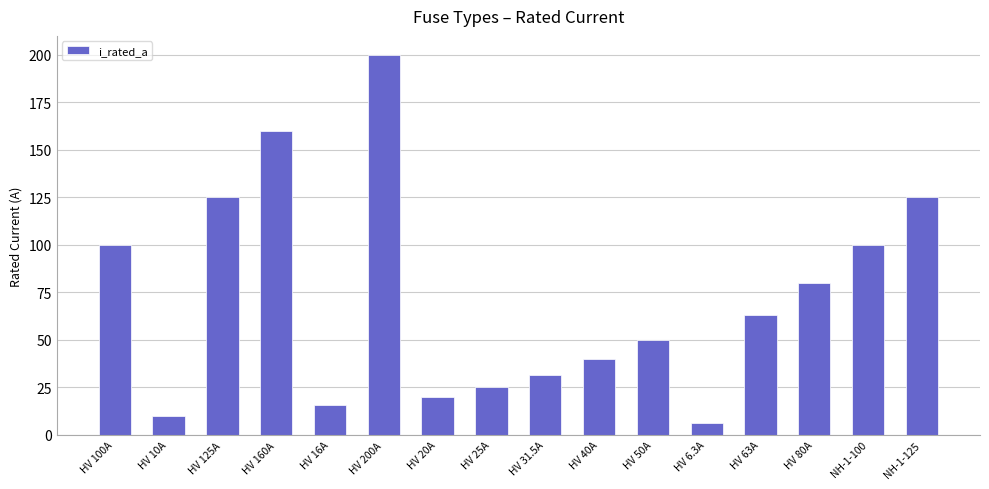

What is the value of the 1st bar from the left?

100.0